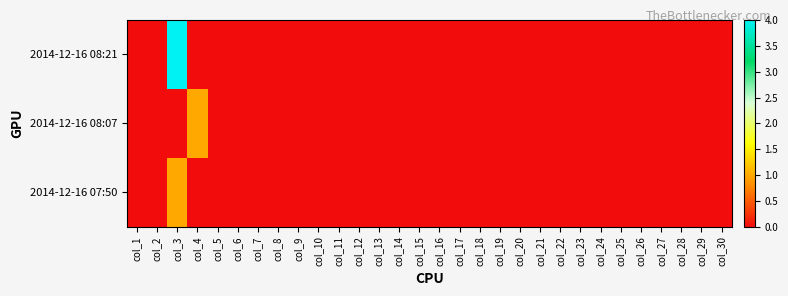

Reading left to right, transcribe all the data shown in this chart.

2014-12-16 08:21: col_1=0	col_2=0	col_3=4	col_4=0	col_5=0	col_6=0	col_7=0	col_8=0	col_9=0	col_10=0	col_11=0	col_12=0	col_13=0	col_14=0	col_15=0	col_16=0	col_17=0	col_18=0	col_19=0	col_20=0	col_21=0	col_22=0	col_23=0	col_24=0	col_25=0	col_26=0	col_27=0	col_28=0	col_29=0	col_30=0
2014-12-16 08:07: col_1=0	col_2=0	col_3=0	col_4=1	col_5=0	col_6=0	col_7=0	col_8=0	col_9=0	col_10=0	col_11=0	col_12=0	col_13=0	col_14=0	col_15=0	col_16=0	col_17=0	col_18=0	col_19=0	col_20=0	col_21=0	col_22=0	col_23=0	col_24=0	col_25=0	col_26=0	col_27=0	col_28=0	col_29=0	col_30=0
2014-12-16 07:50: col_1=0	col_2=0	col_3=1	col_4=0	col_5=0	col_6=0	col_7=0	col_8=0	col_9=0	col_10=0	col_11=0	col_12=0	col_13=0	col_14=0	col_15=0	col_16=0	col_17=0	col_18=0	col_19=0	col_20=0	col_21=0	col_22=0	col_23=0	col_24=0	col_25=0	col_26=0	col_27=0	col_28=0	col_29=0	col_30=0